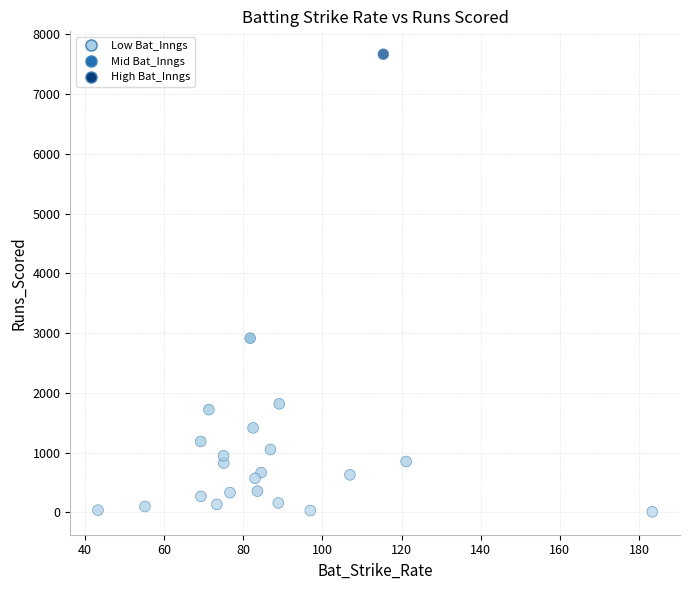

What is the range of Y values (max minus min)?

7654